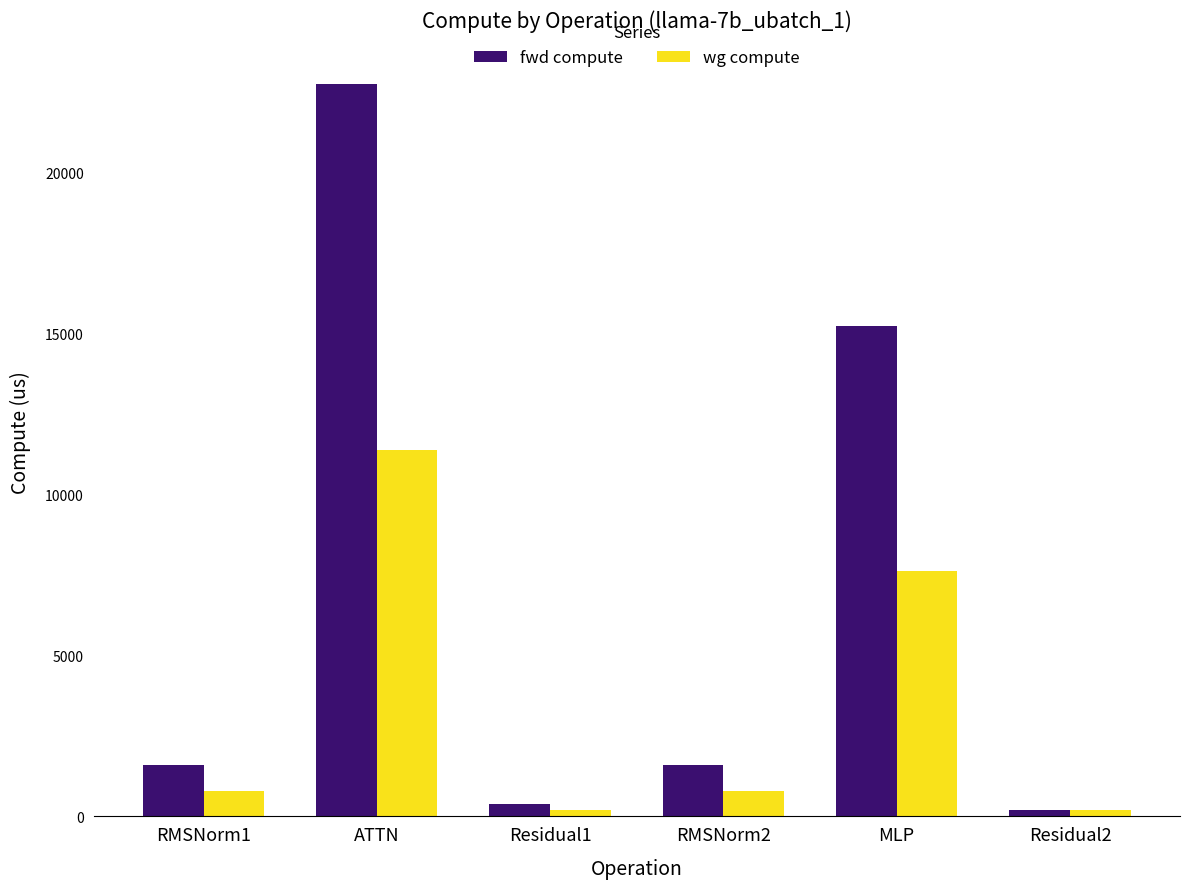

Reading left to right, list all the values displayed in this chart.

fwd compute: 1585.9	22730.1	380.3	1585.9	15215.5	190.1
wg compute: 793.0	11365.0	190.1	793.0	7607.8	190.1